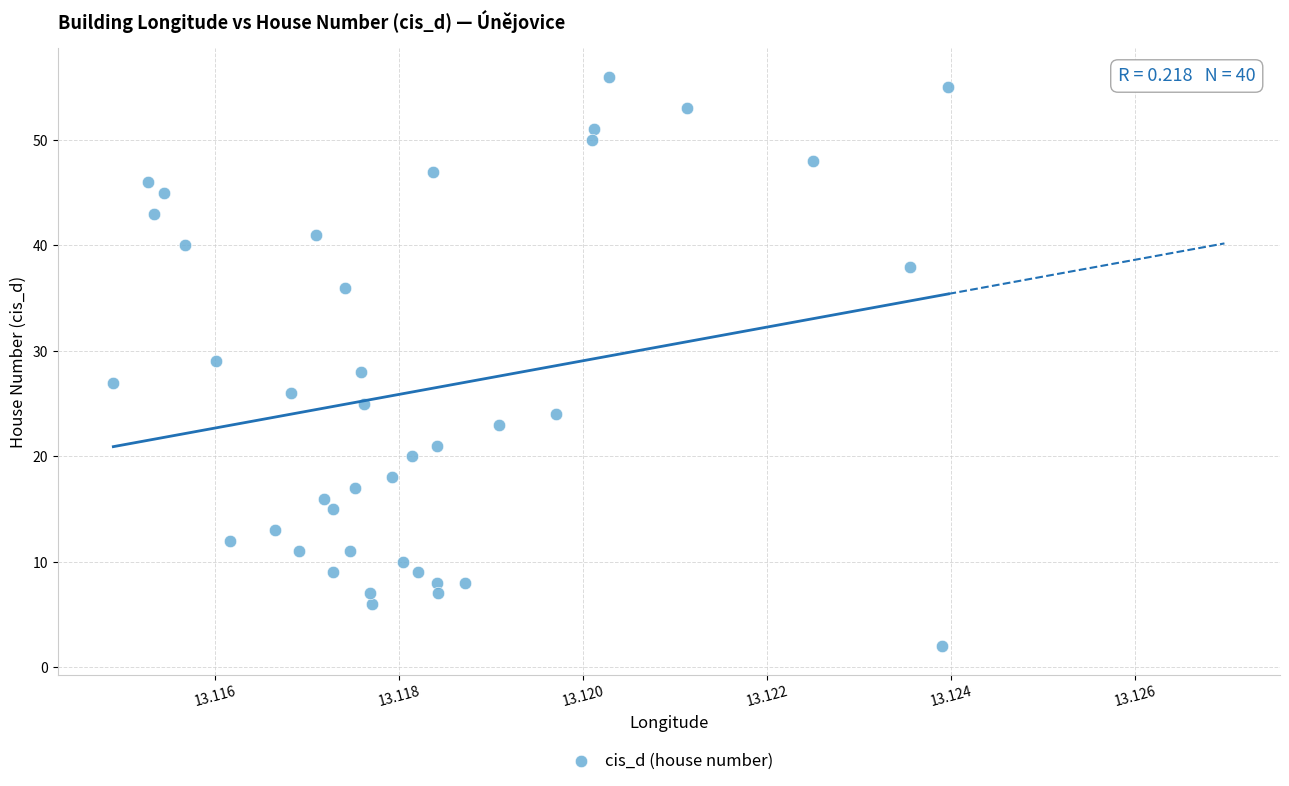

What is the range of Y values (max minus min)?

54